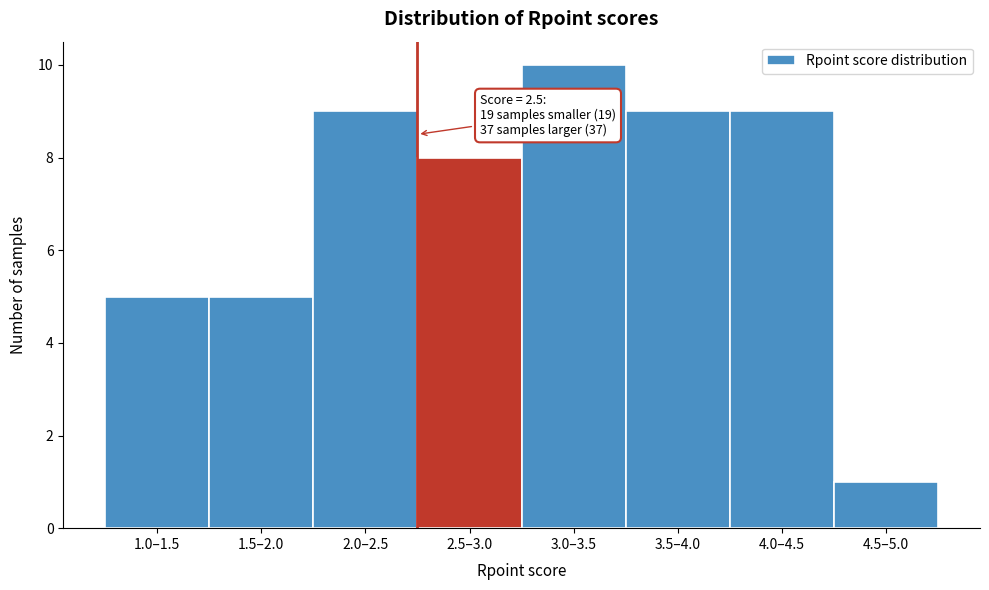

Reading right to left, list all the values displayed in this chart.

4.5–5.0=1	4.0–4.5=9	3.5–4.0=9	3.0–3.5=10	2.5–3.0=8	2.0–2.5=9	1.5–2.0=5	1.0–1.5=5